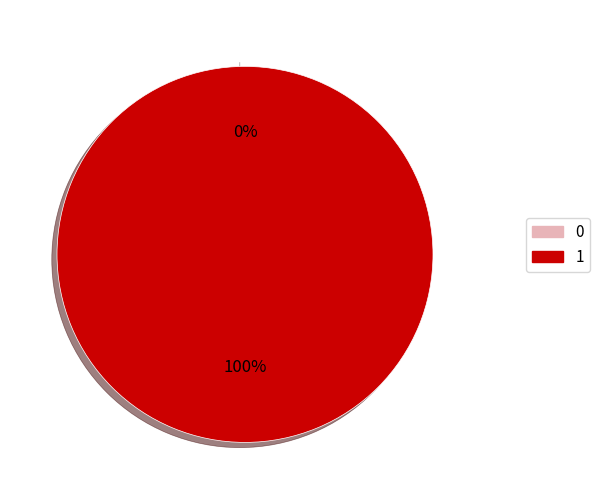

The 1 slice represents 99% of the pie. True or false?

False